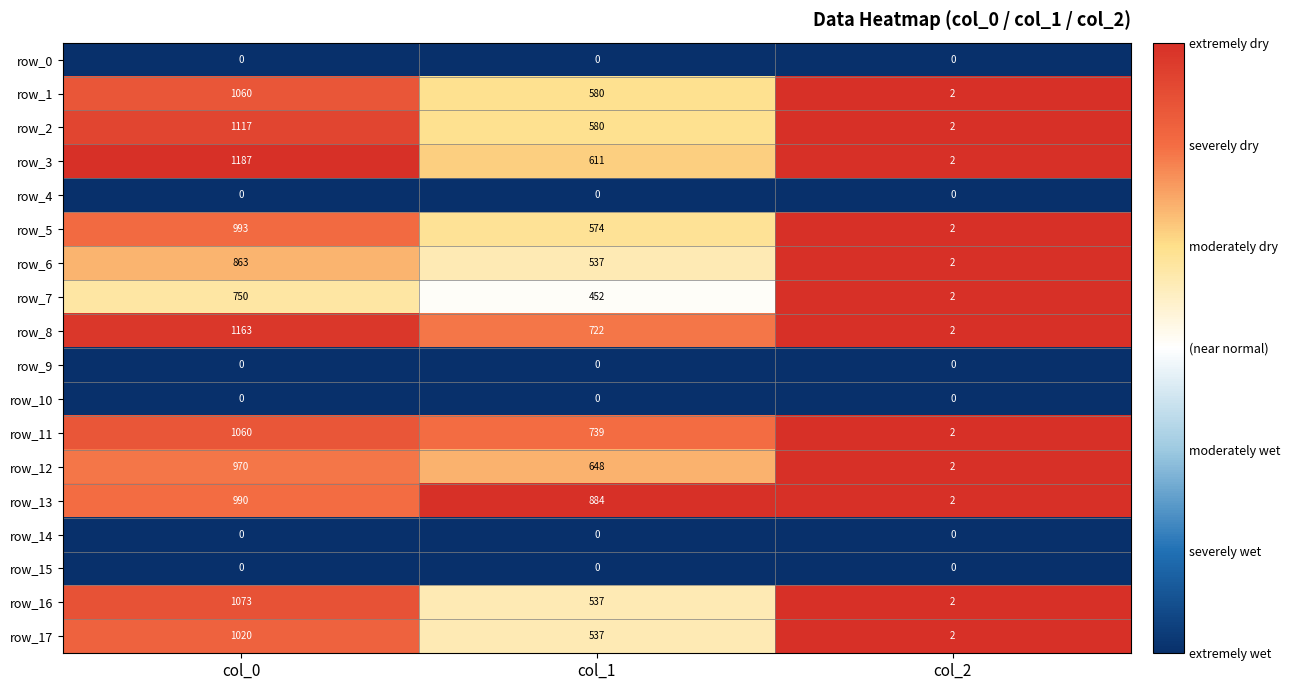

What is the sum of the row_3 values at col_0 and col_1?

1798